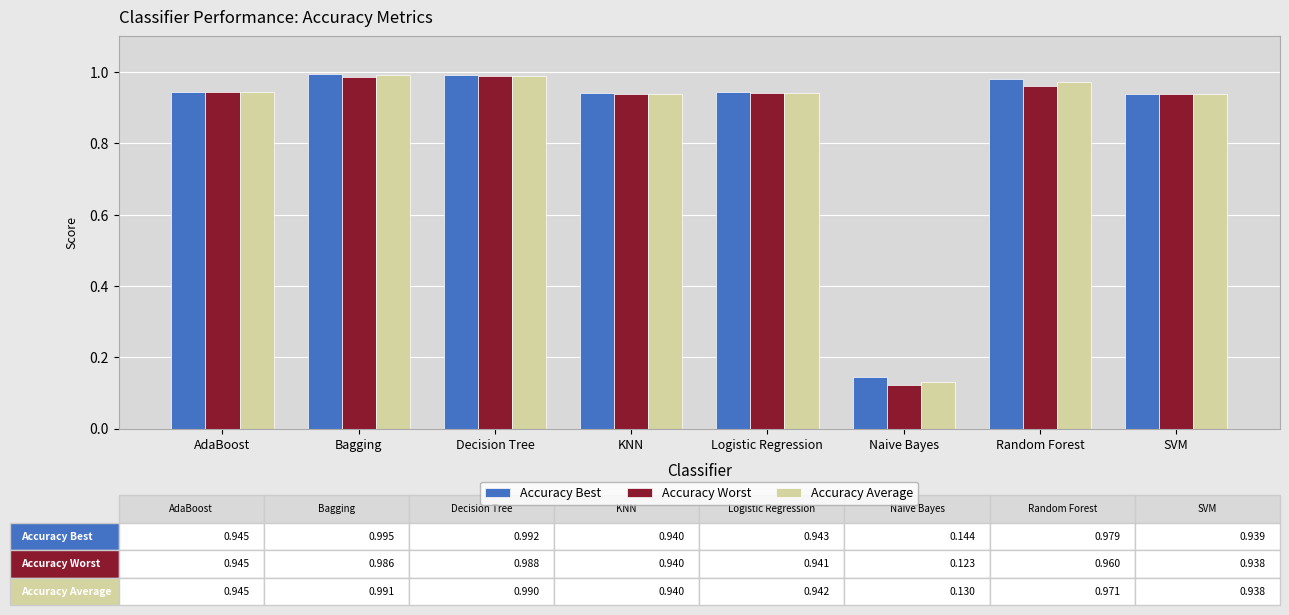

The value of Accuracy Average at KNN is 0.5. True or false?

False